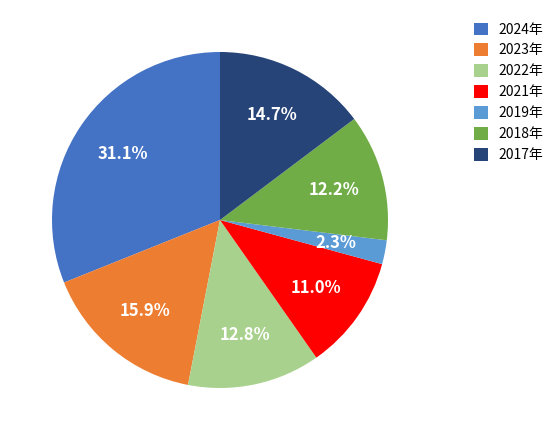

Which has a higher value, 2019年 or 2017年?

2017年